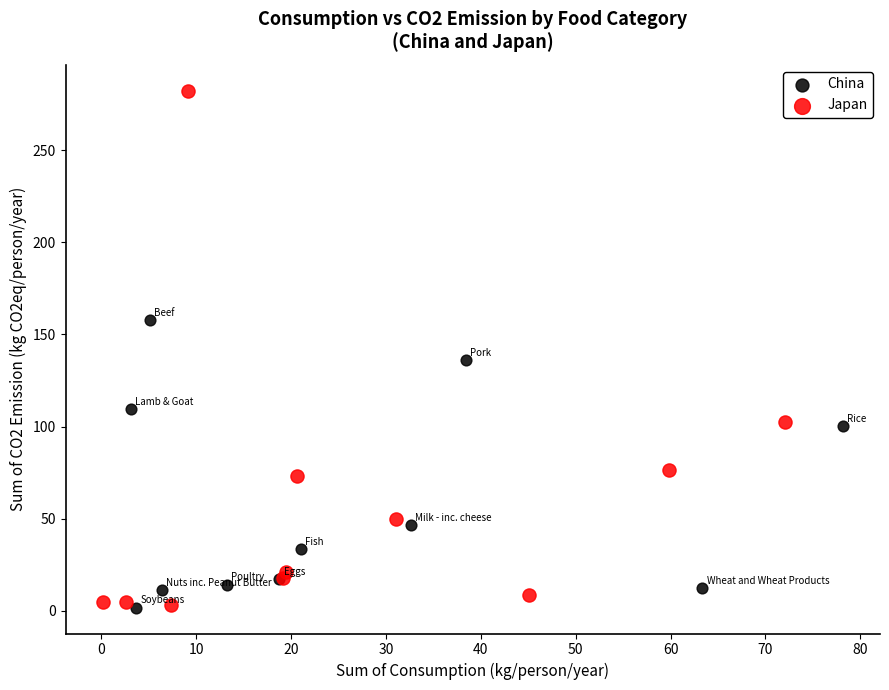

What are all the series names shown in the legend?

China, Japan